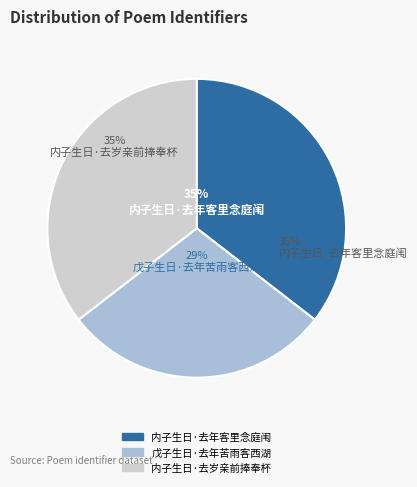

Which category has the smallest portion of the pie?

戊子生日·去年苦雨客西湖